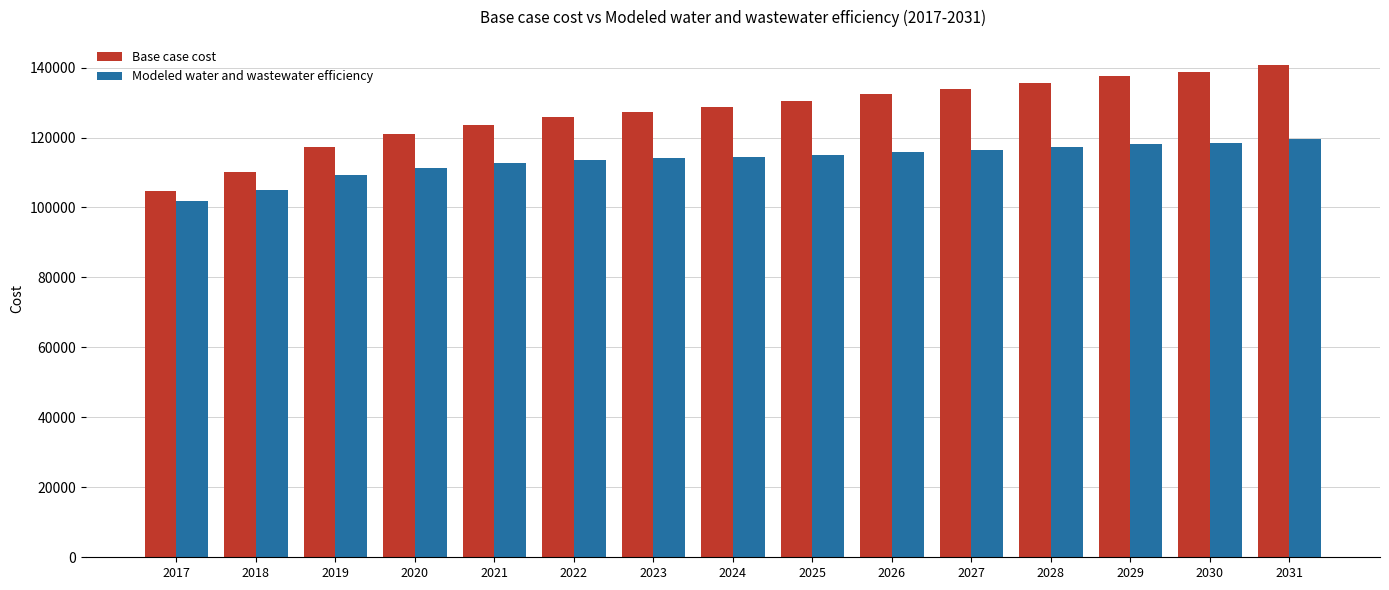

Which series has the widest spread of values?

Base case cost